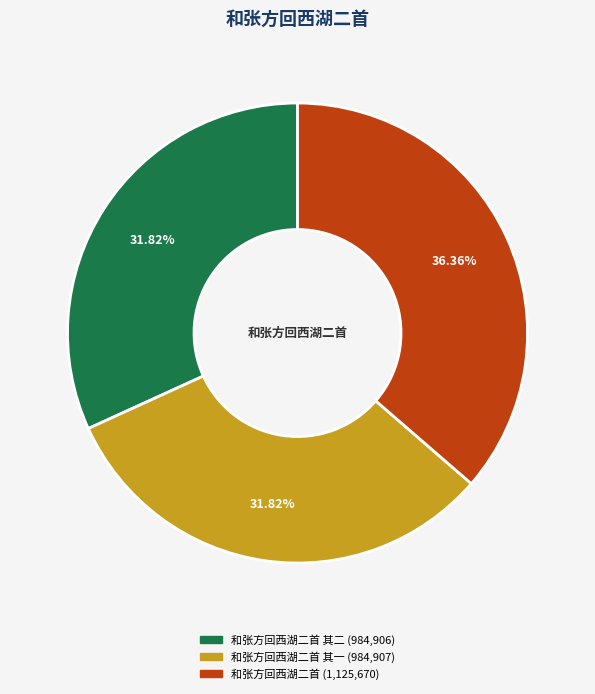

Is there a majority slice in this chart?

No